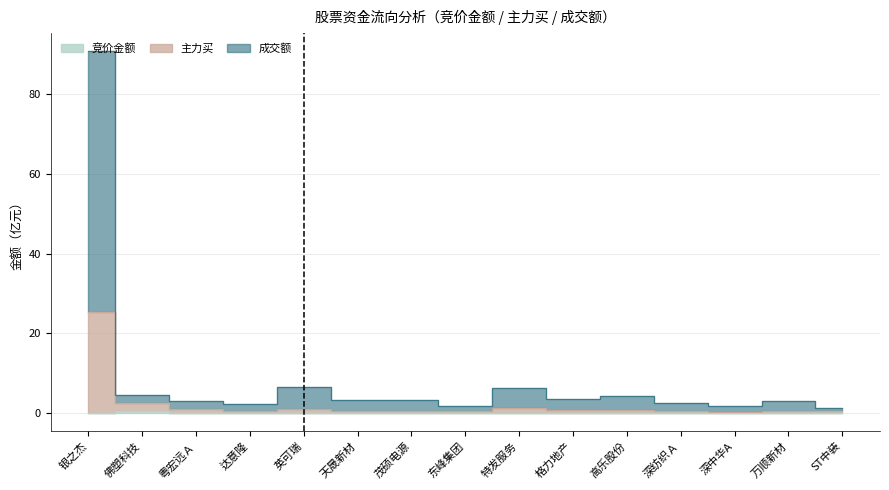

True or false: 成交额 and 竞价金额 intersect in this chart.

False